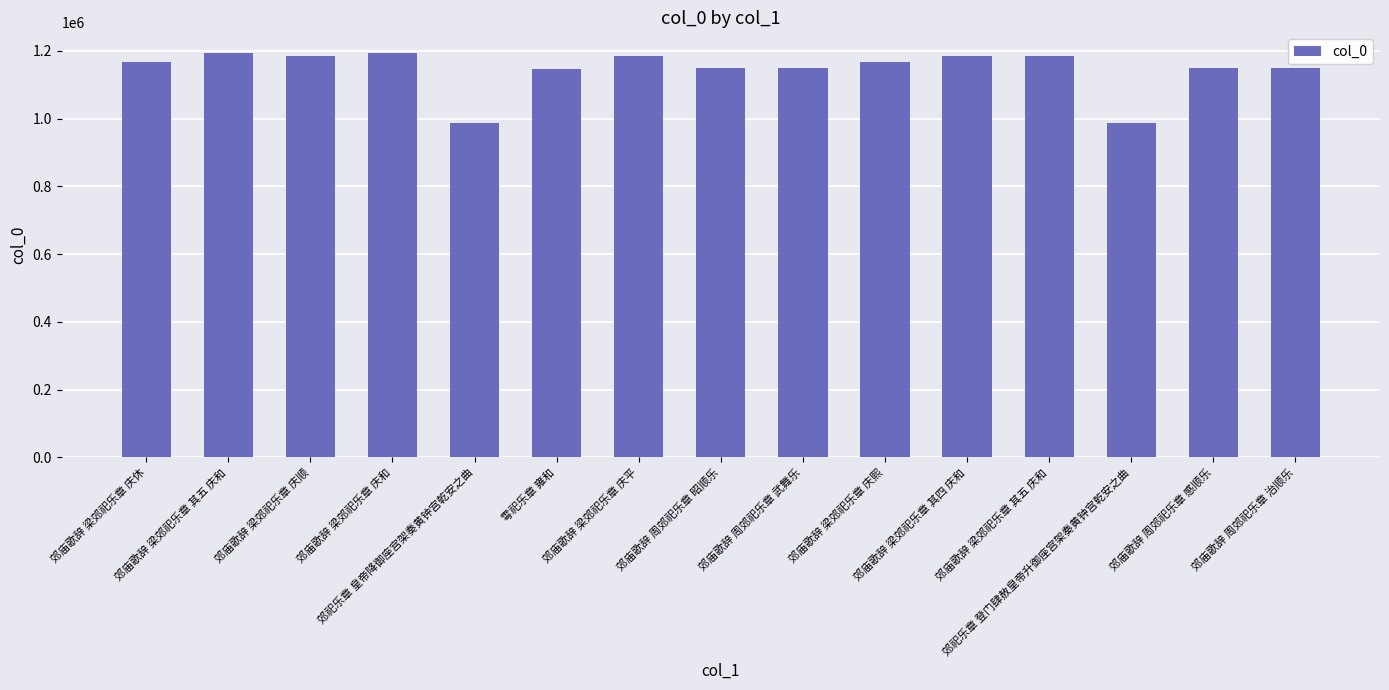

How many distinct data groups are displayed?

1